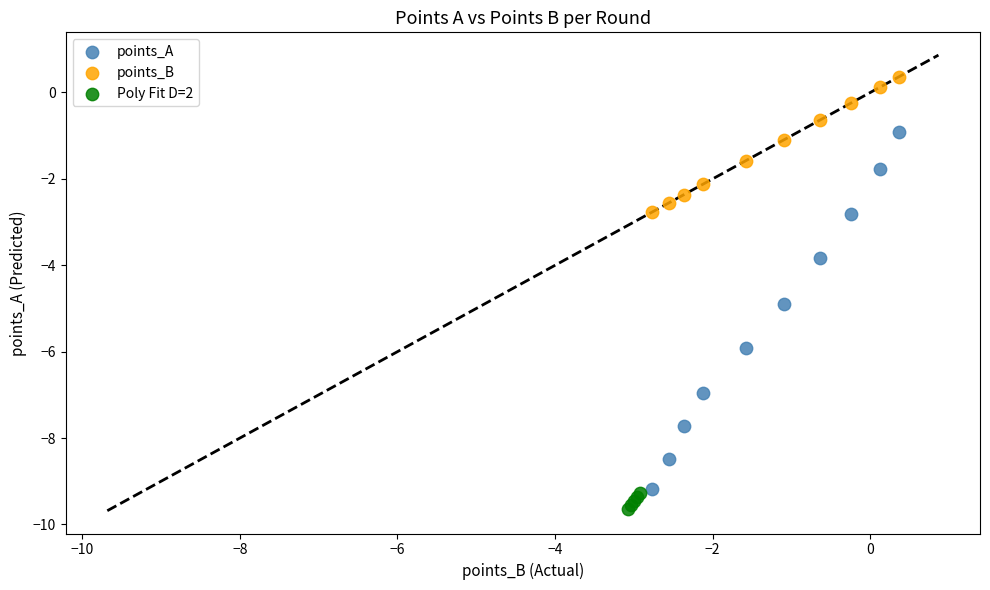

Which series has the widest spread of Y values?

points_A